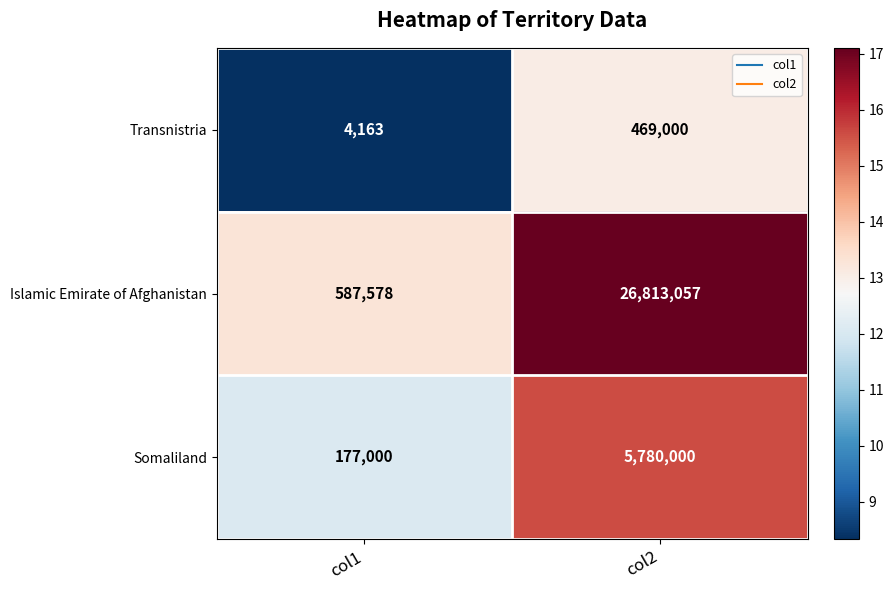

List the series in order of their peak value, lowest first.

Transnistria, Somaliland, Islamic Emirate of Afghanistan